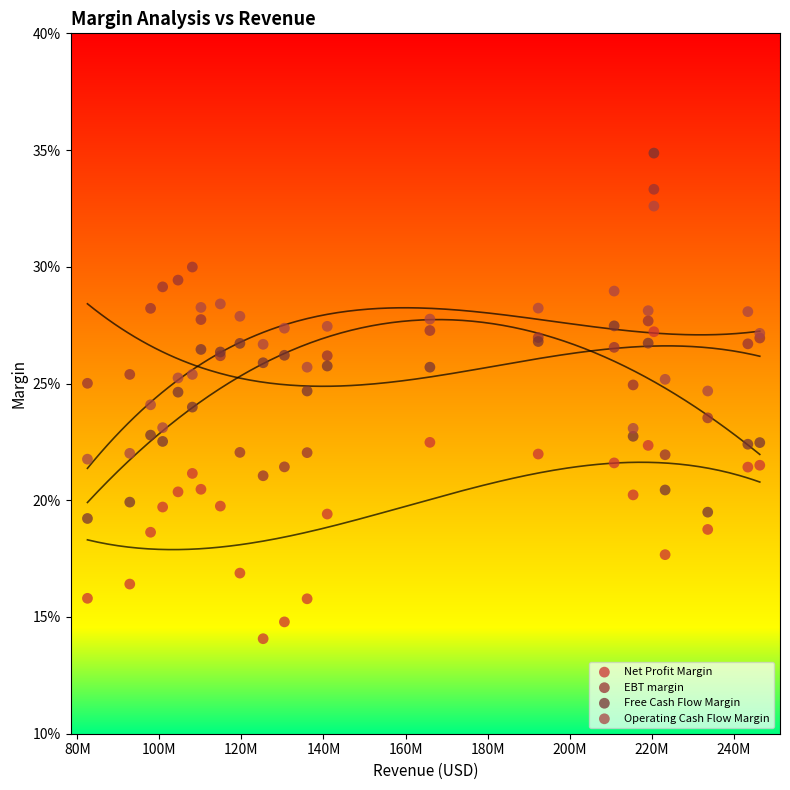

Which series contains the highest Y value?

Free Cash Flow Margin